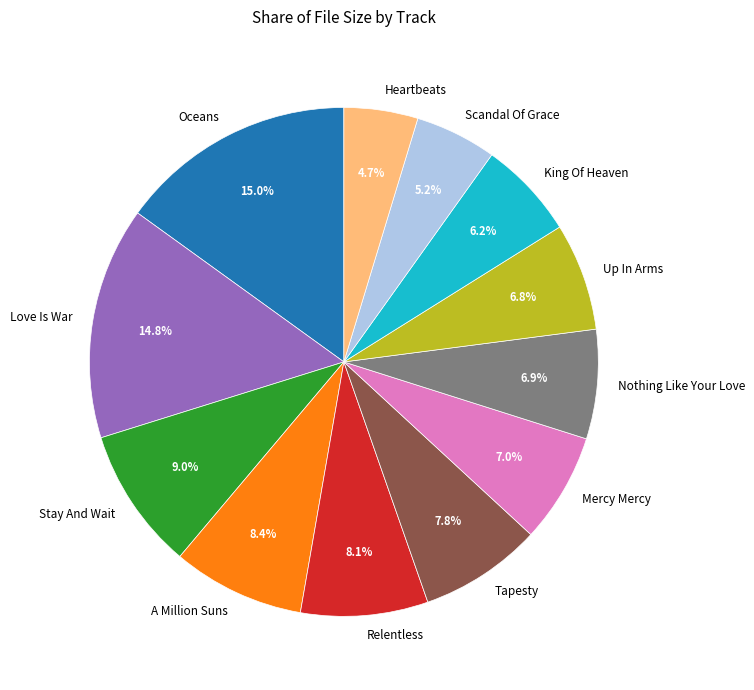

Does King Of Heaven represent more than half of the total?

No